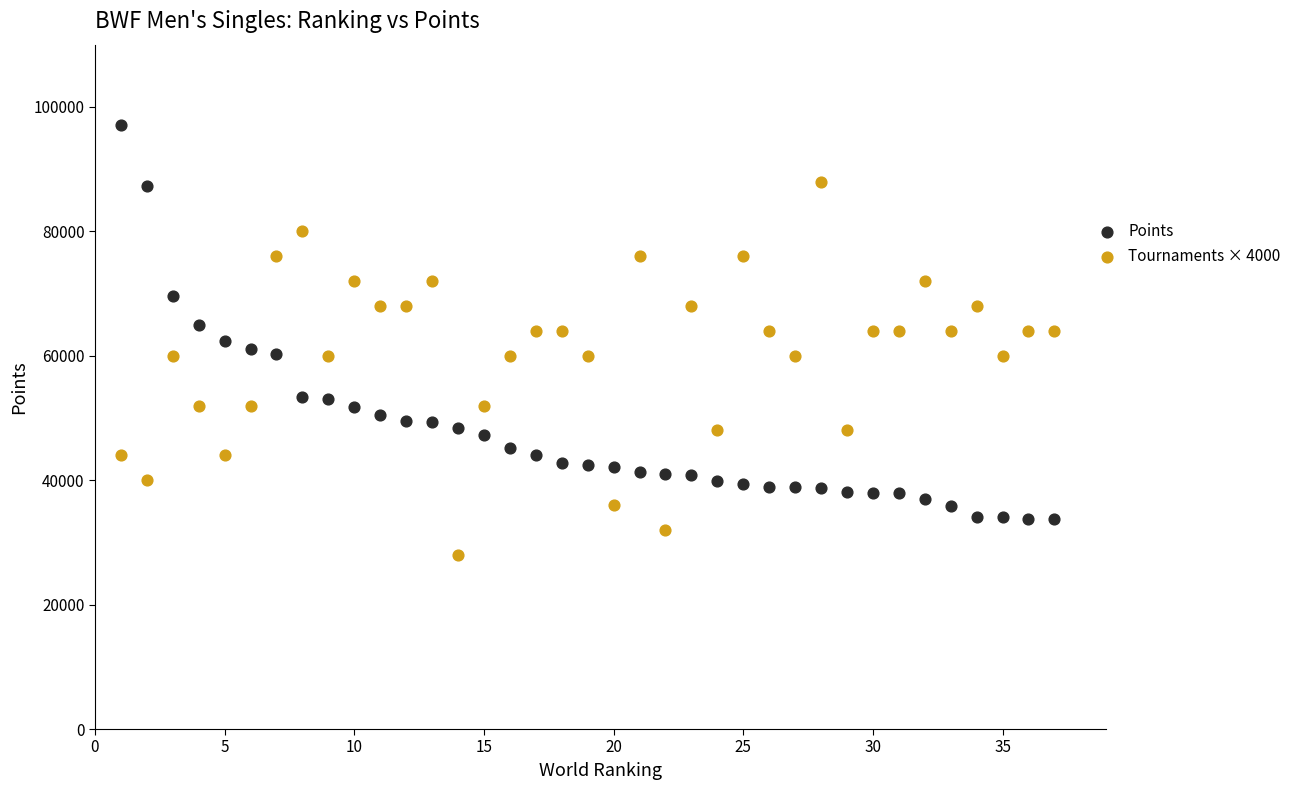

What is the X range (max minus min) for the scatter plot?

36.0